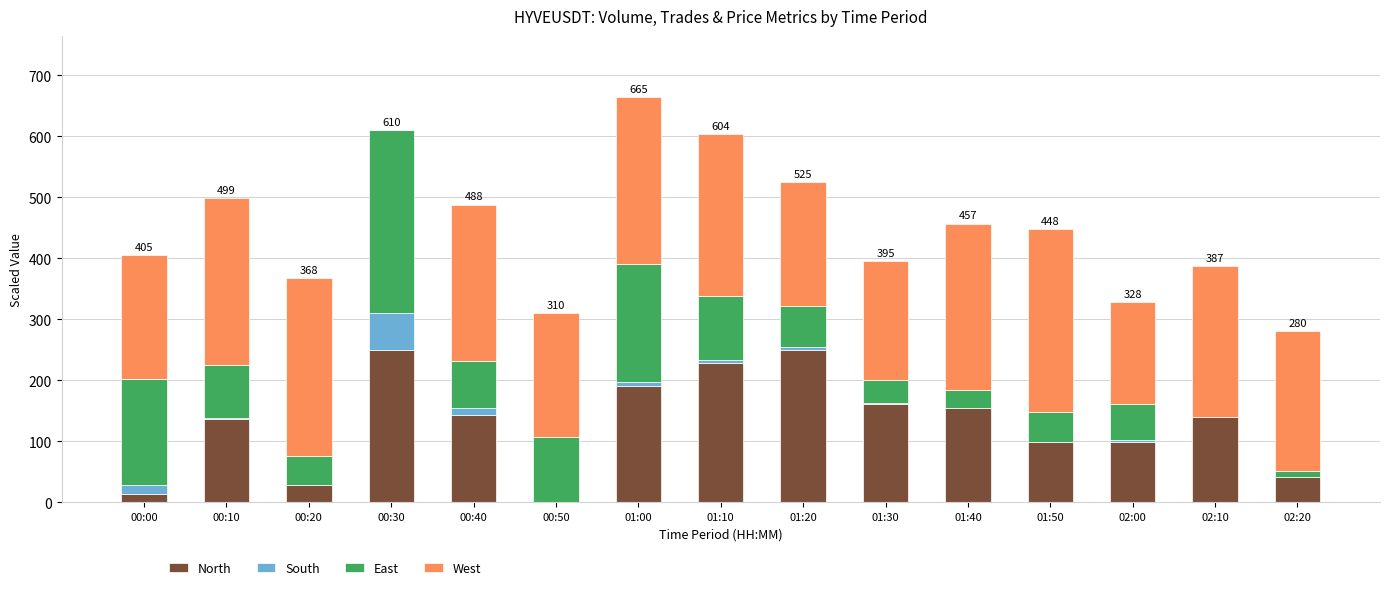

What is the highest value of the North series?

250.0